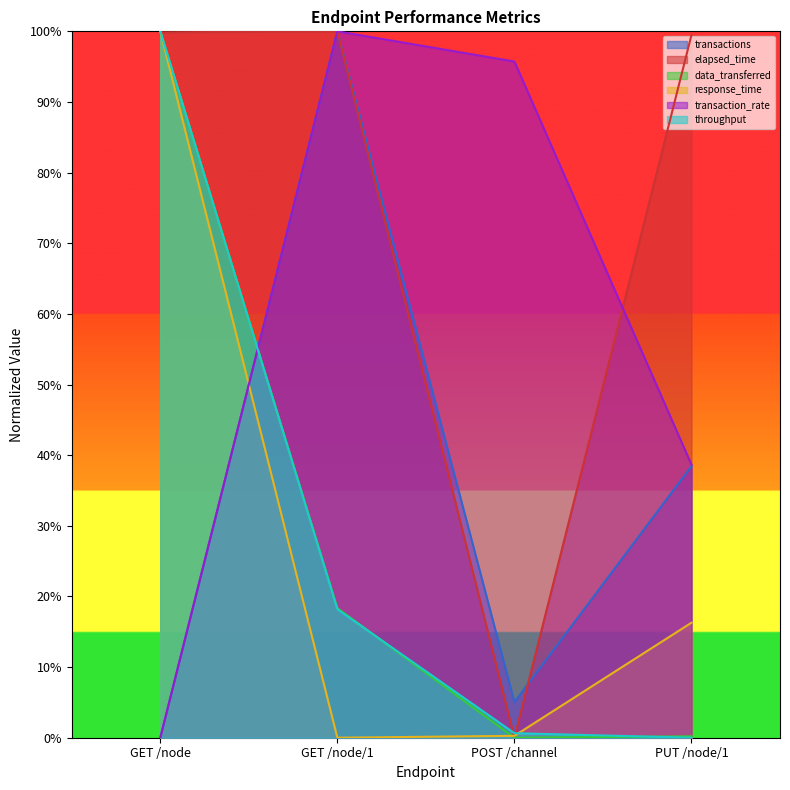

Which series has the widest spread of values?

transactions